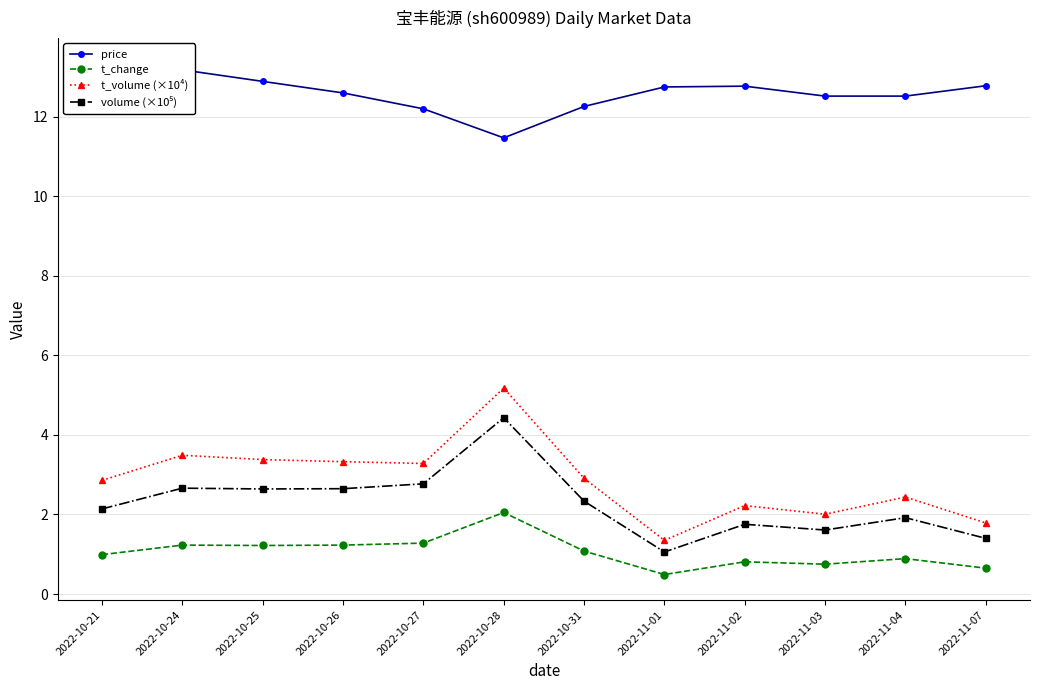

What are all the series names shown in the legend?

price, t_change, t_volume (×10⁴), volume (×10⁵)